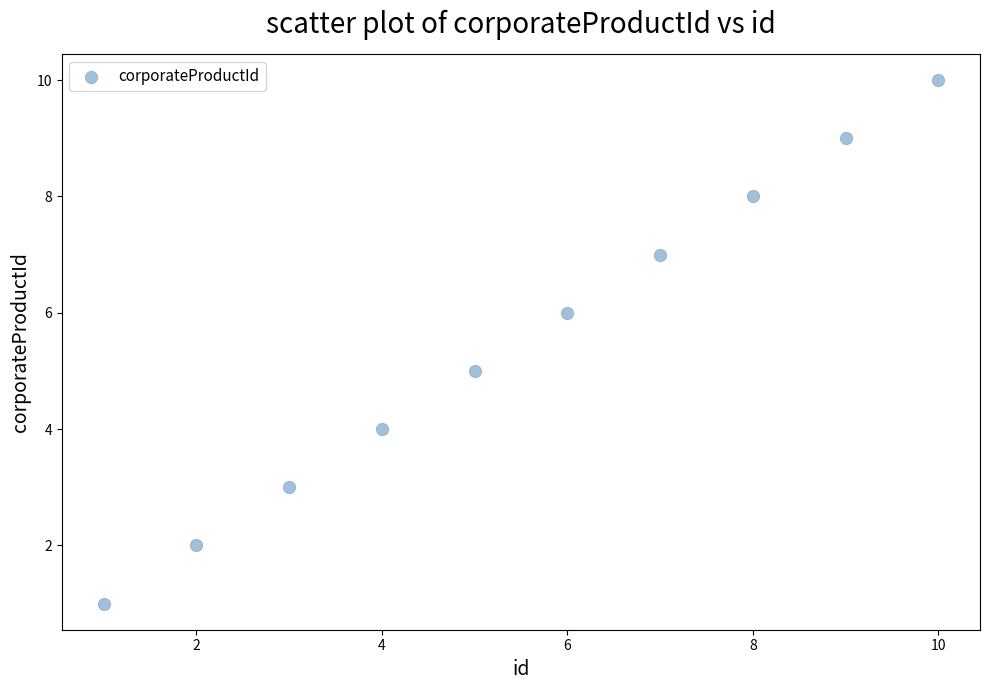

What is the range of X values (max minus min)?

9